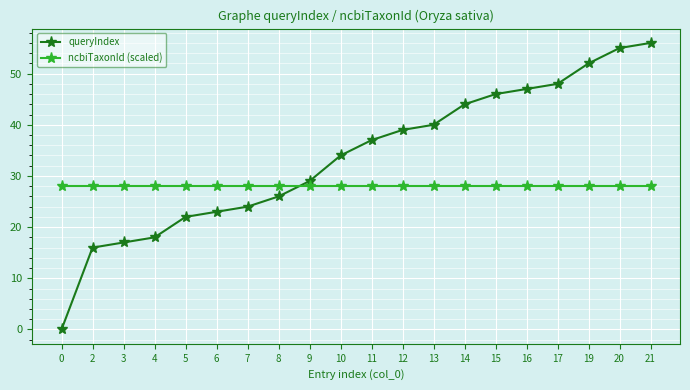

What is the value of the queryIndex point at the 12th from the left?

39